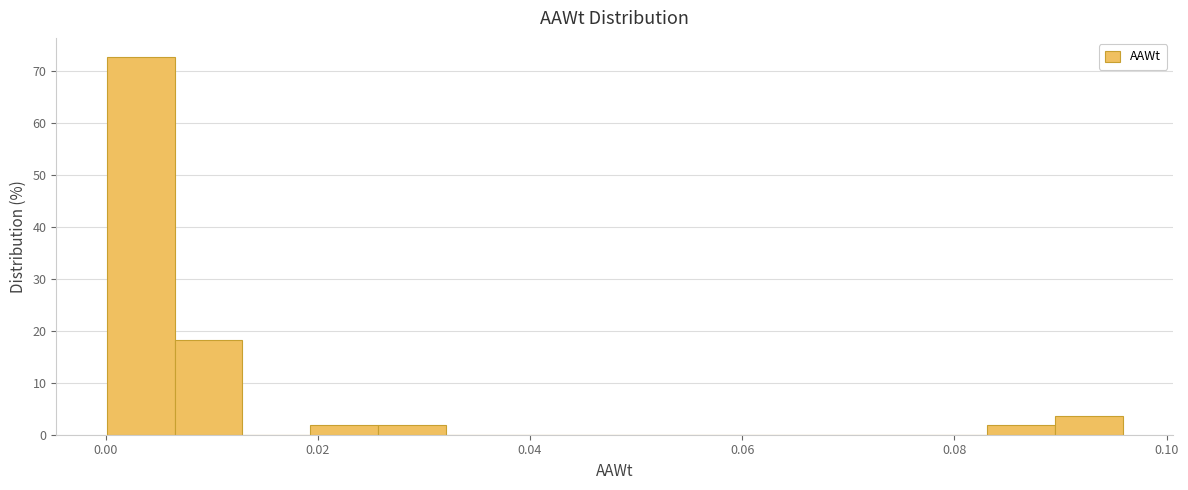

Around what value on the x-axis is the tallest bar? Give the approximate position of its centre, as read against the axis.

0.004